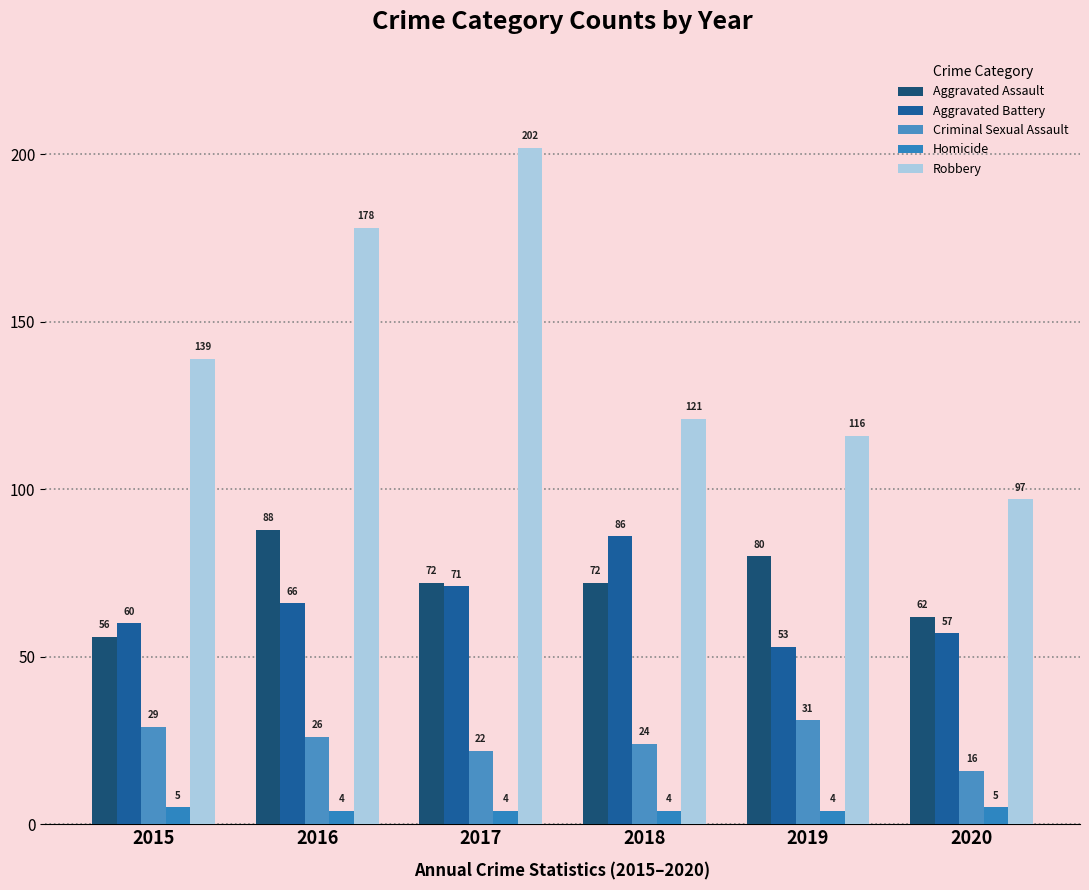

Count the number of data series in this chart.

5